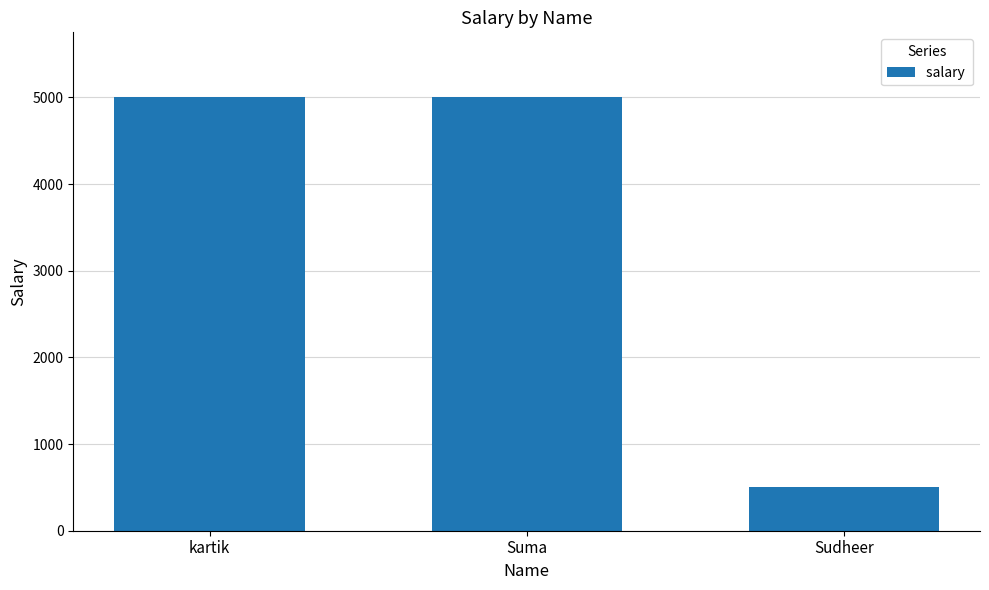

True or false: the data shows 5000 at Suma.

True